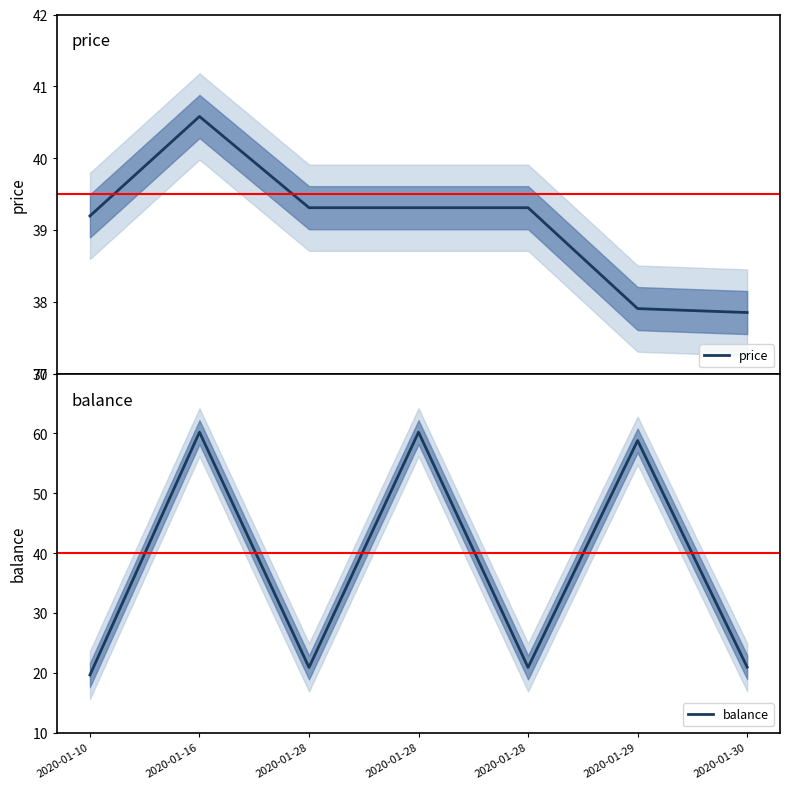

Where is balance nearest to the value 39?

2020-01-30